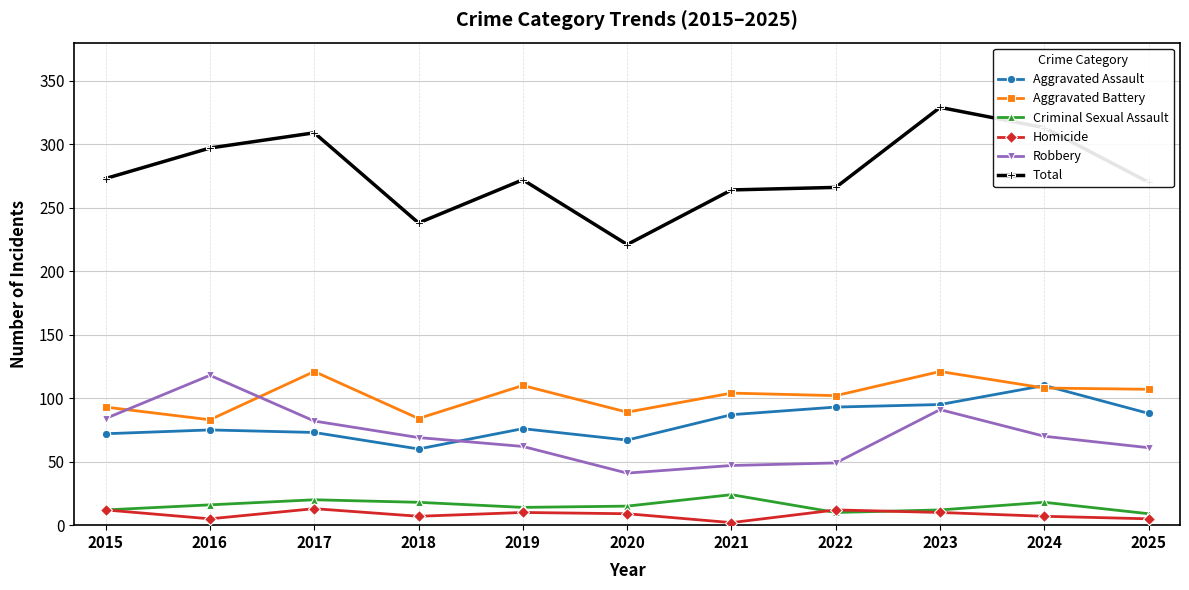

The Aggravated Assault series shows 67 at 2020. True or false?

True